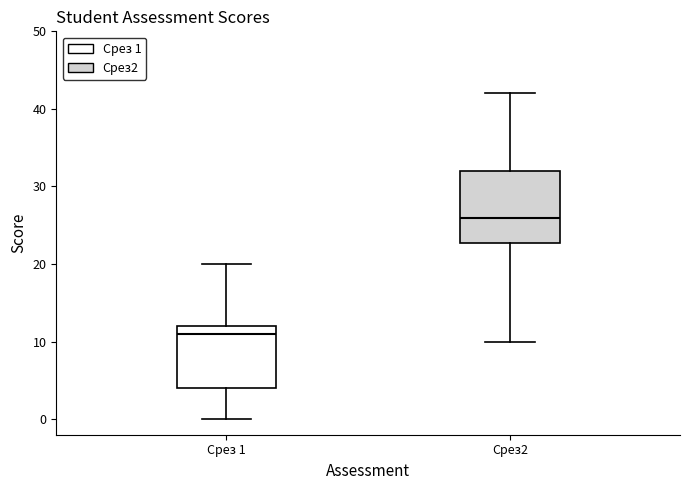

Which box is the tallest, from its lower edge to its upper edge?

Срез2